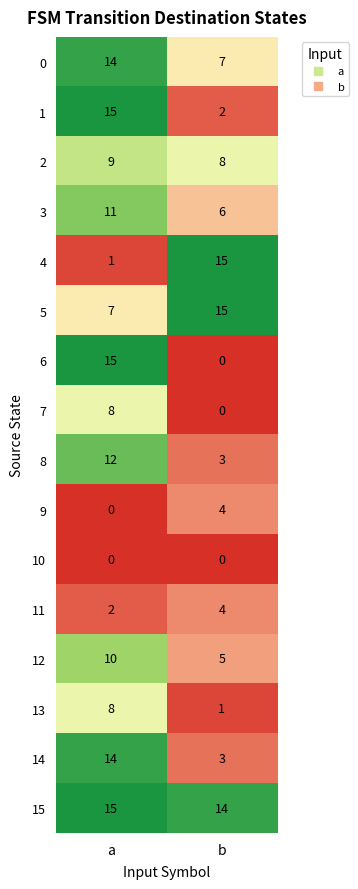

What is the average value of the 4 series?

8